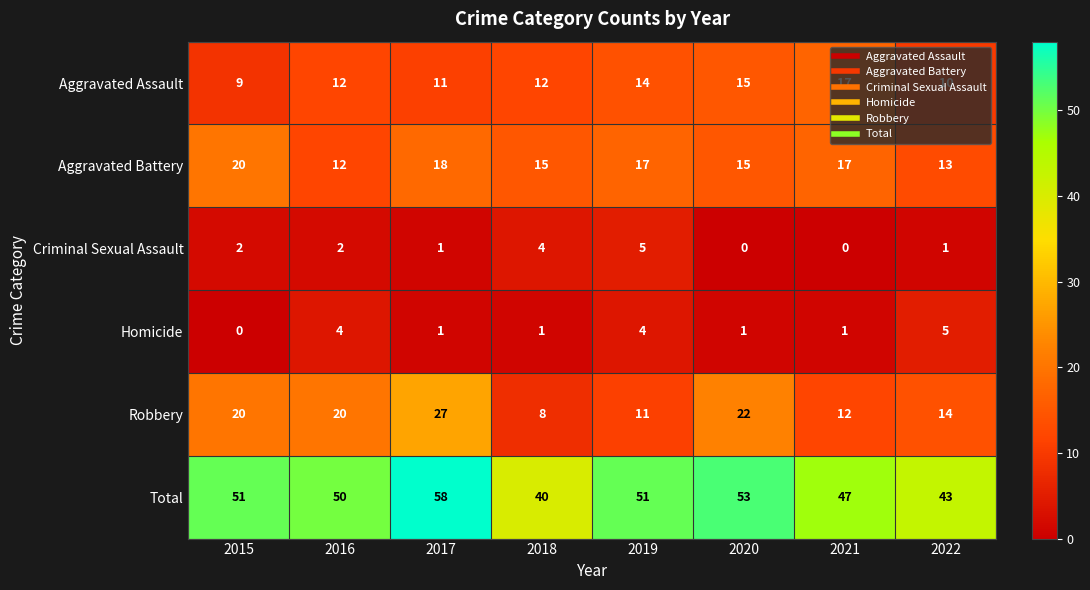

How many series are shown in this chart?

6